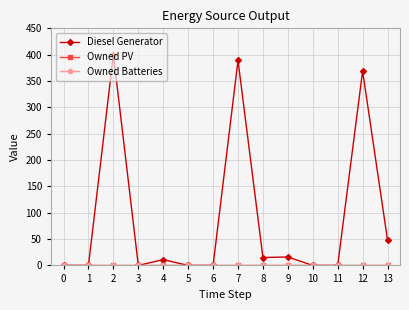

Is the value of Owned PV at 0 greater than the value of Owned Batteries at 10?

No